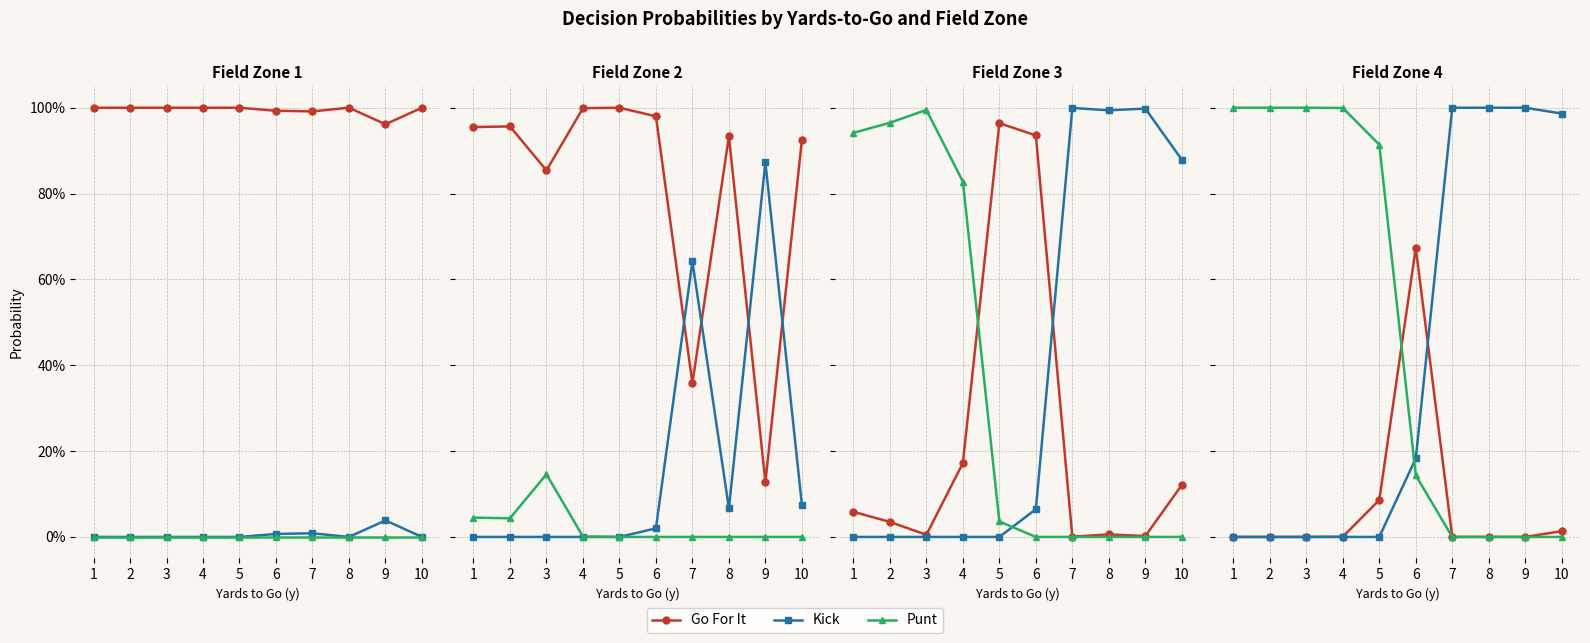

Which series has the widest spread of values?

Kick